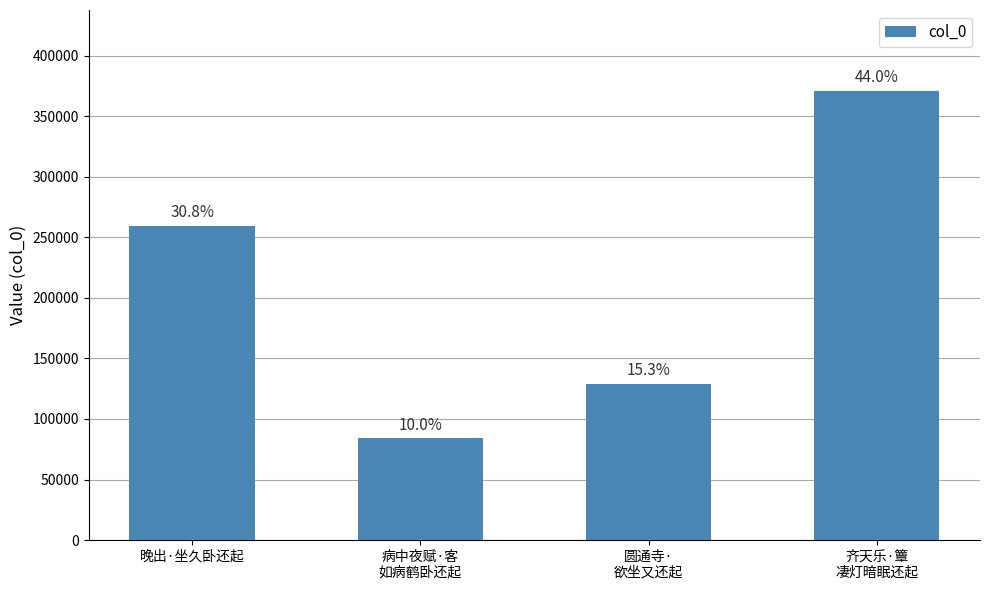

Are the bars horizontal?

No